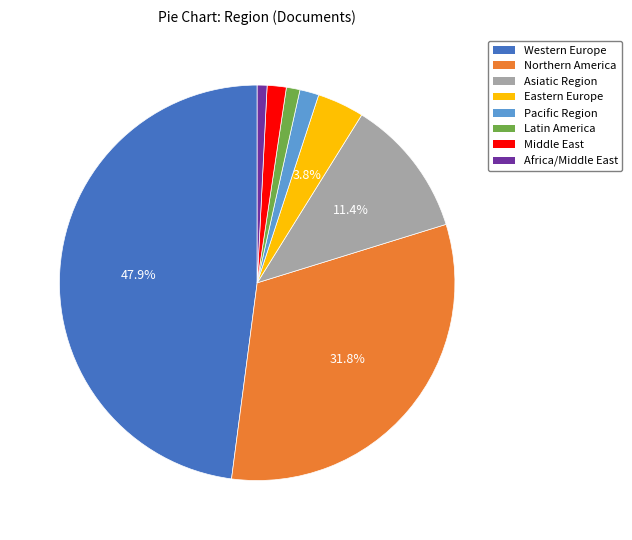

What is the largest slice in the pie chart?

Western Europe